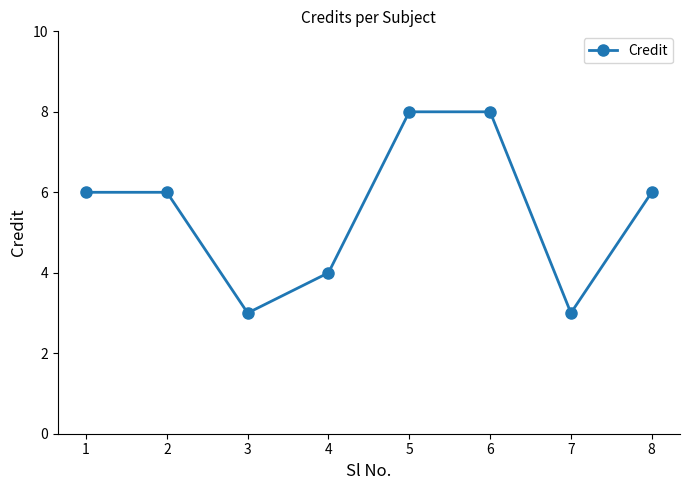

What is the sum of all values?

44